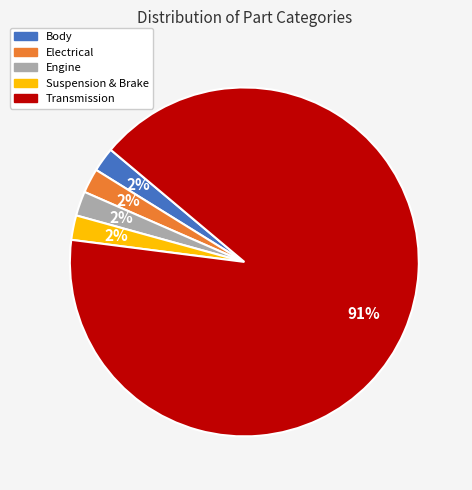

To the nearest percent, what portion does Engine represent?

2%